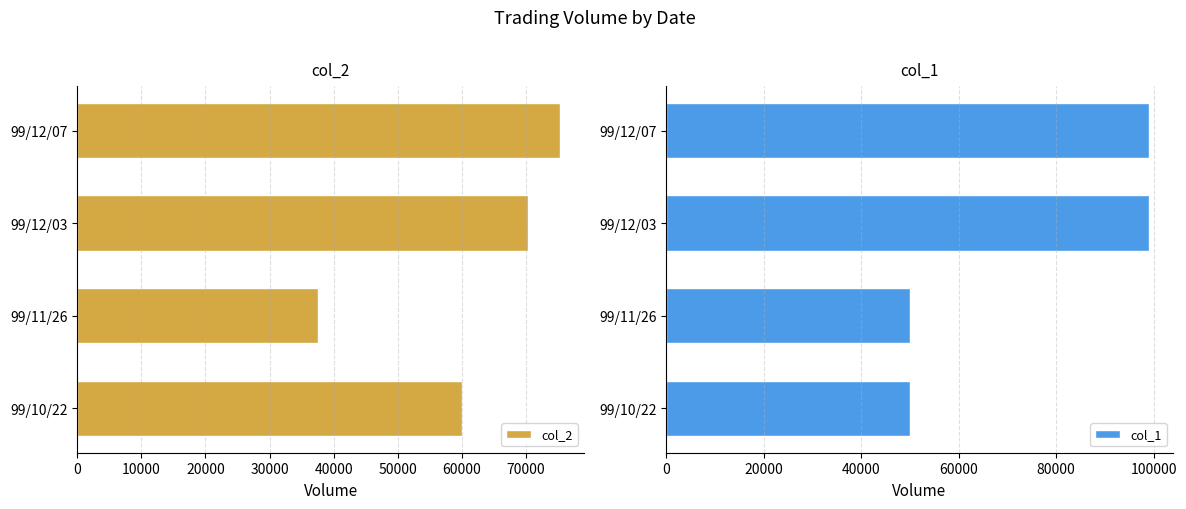

What is the highest value of the col_1 series?

99000